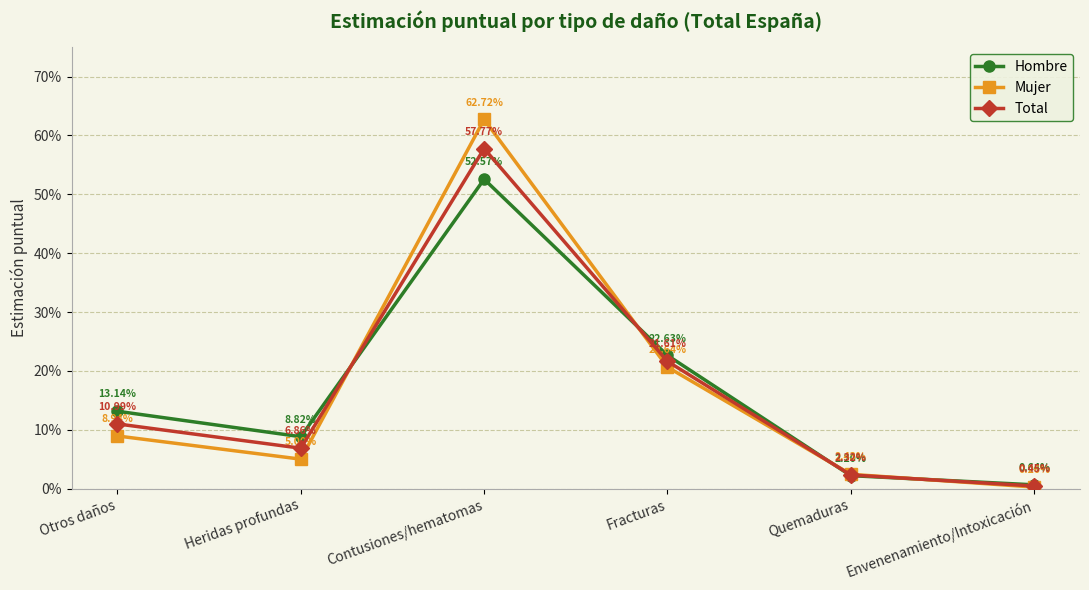

What is the maximum value for Total?

0.6